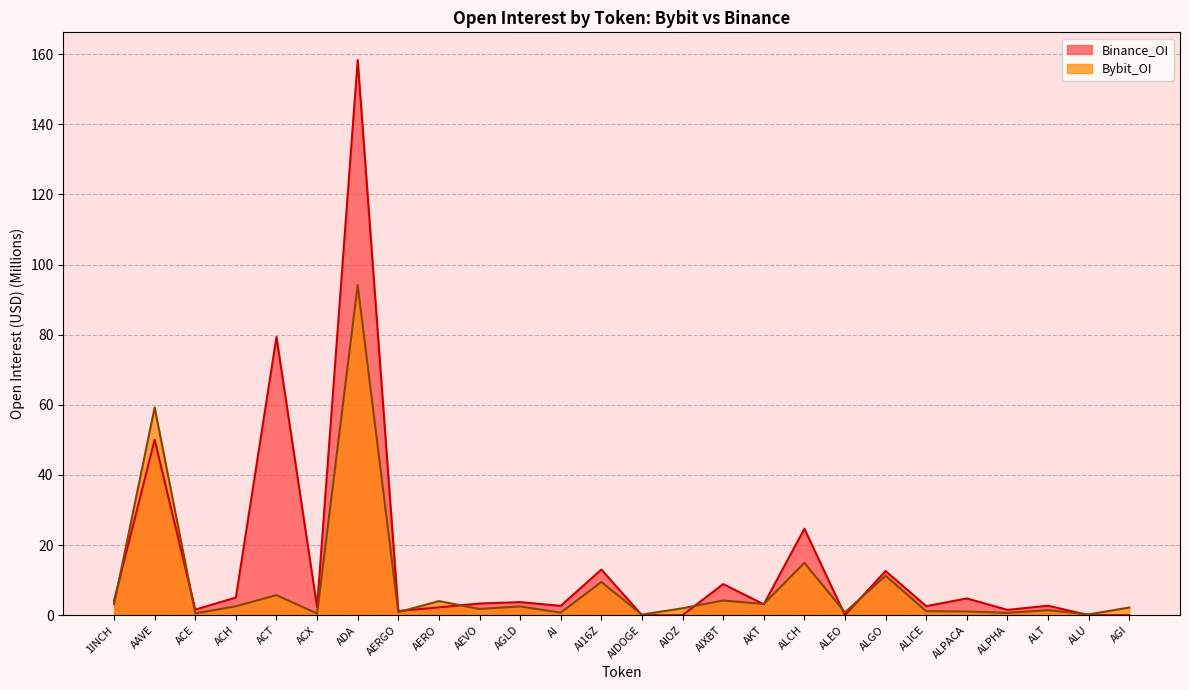

At which category is the sum across all series the highest?

ADA